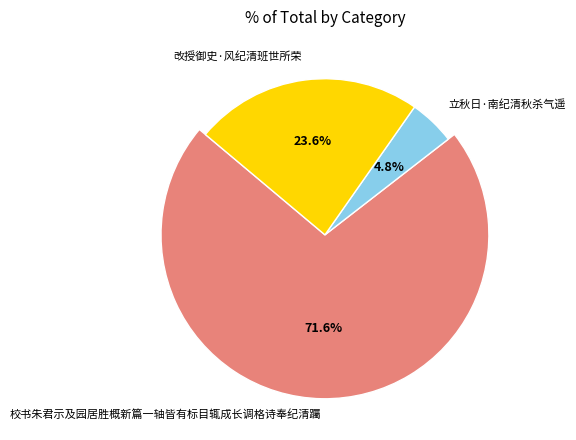

The 立秋日·南纪清秋杀气遥 slice represents 5% of the pie. True or false?

True